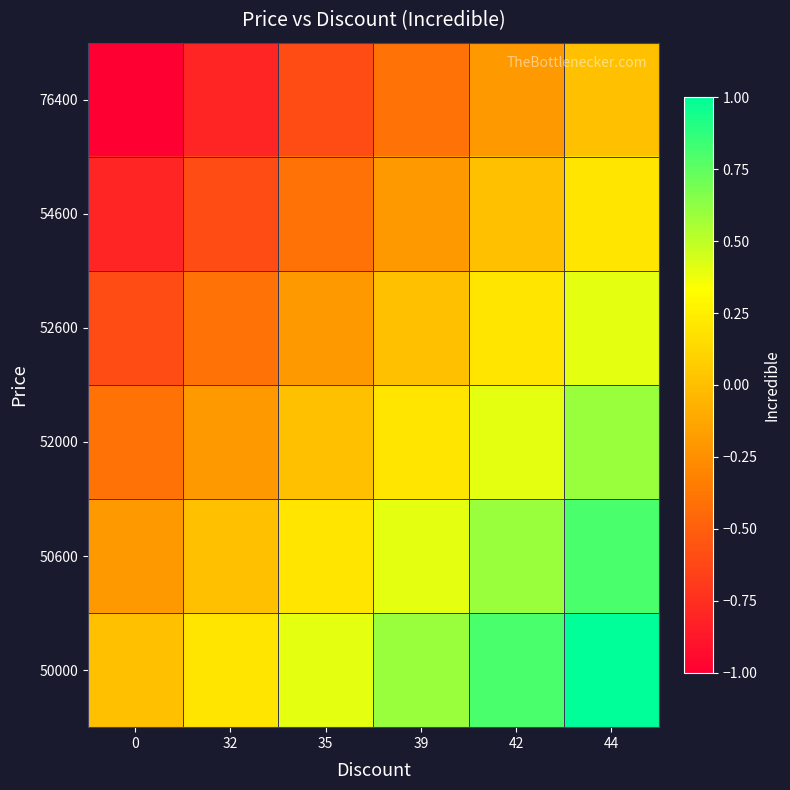

Which label corresponds to the largest value in the chart?

44